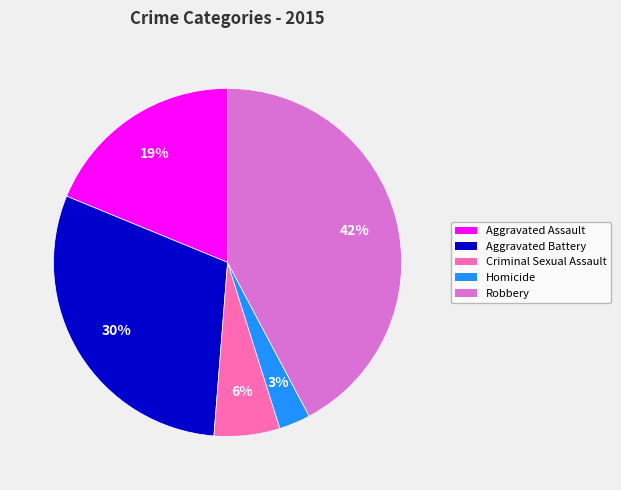

To the nearest percent, what percentage of the pie is Homicide?

3%